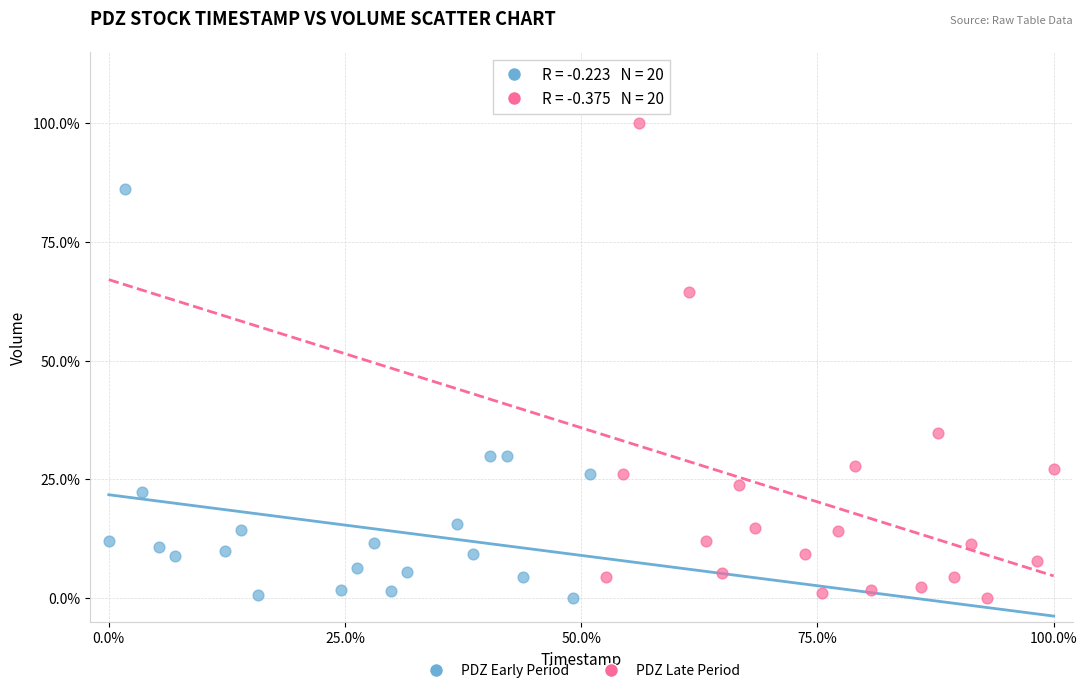

Which series has the widest spread of Y values?

PDZ Late Period